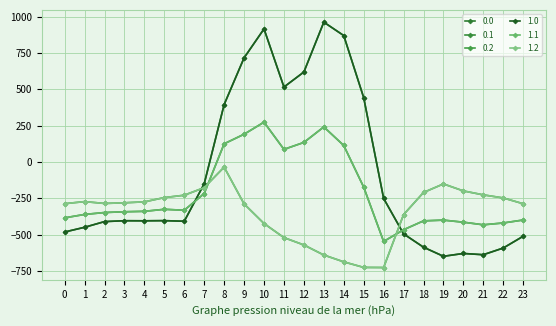

Is this an area chart (filled region under the line)?

No